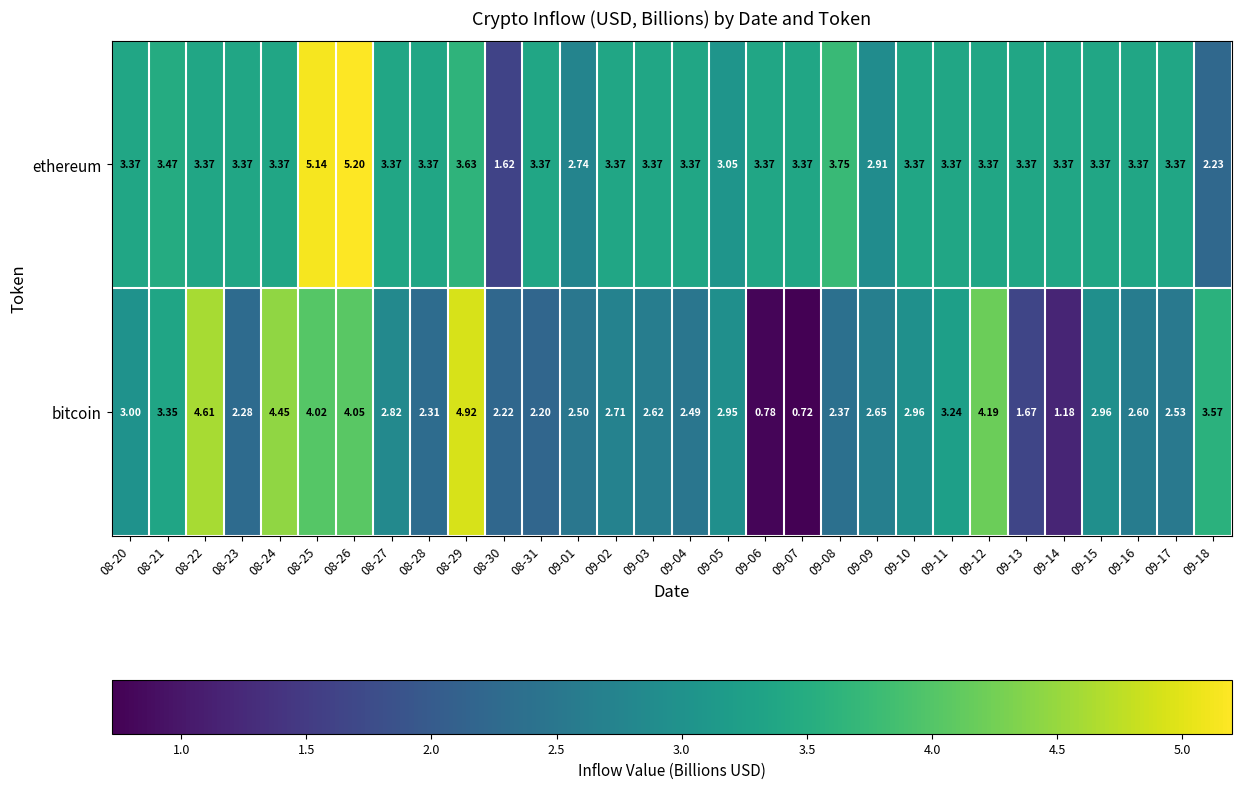

At 08-25, list the series in order from largest to smallest.

ethereum, bitcoin